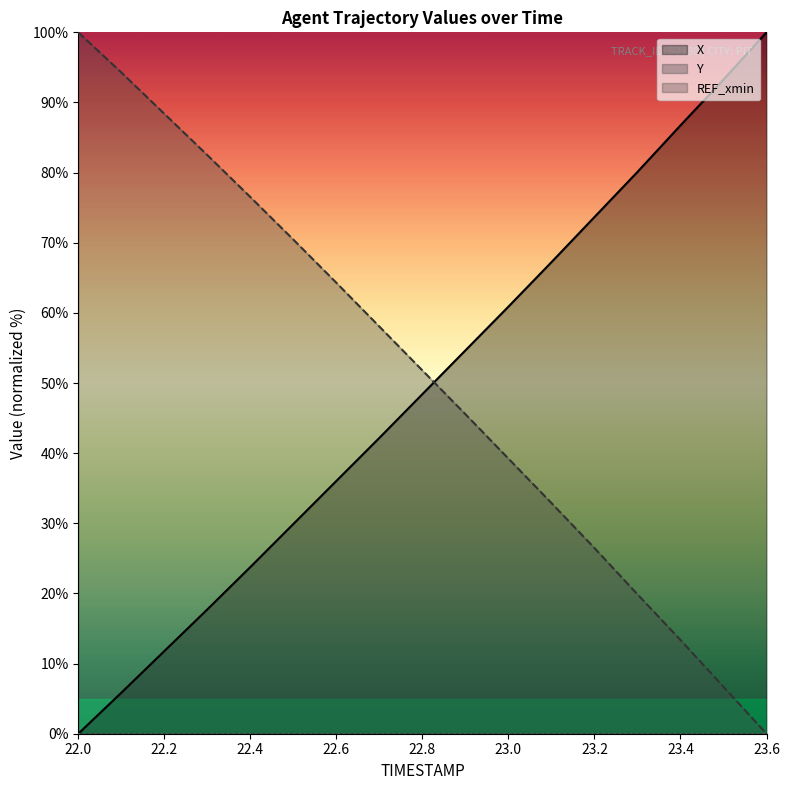

Between 22.0 and 22.7, which is larger?

22.7